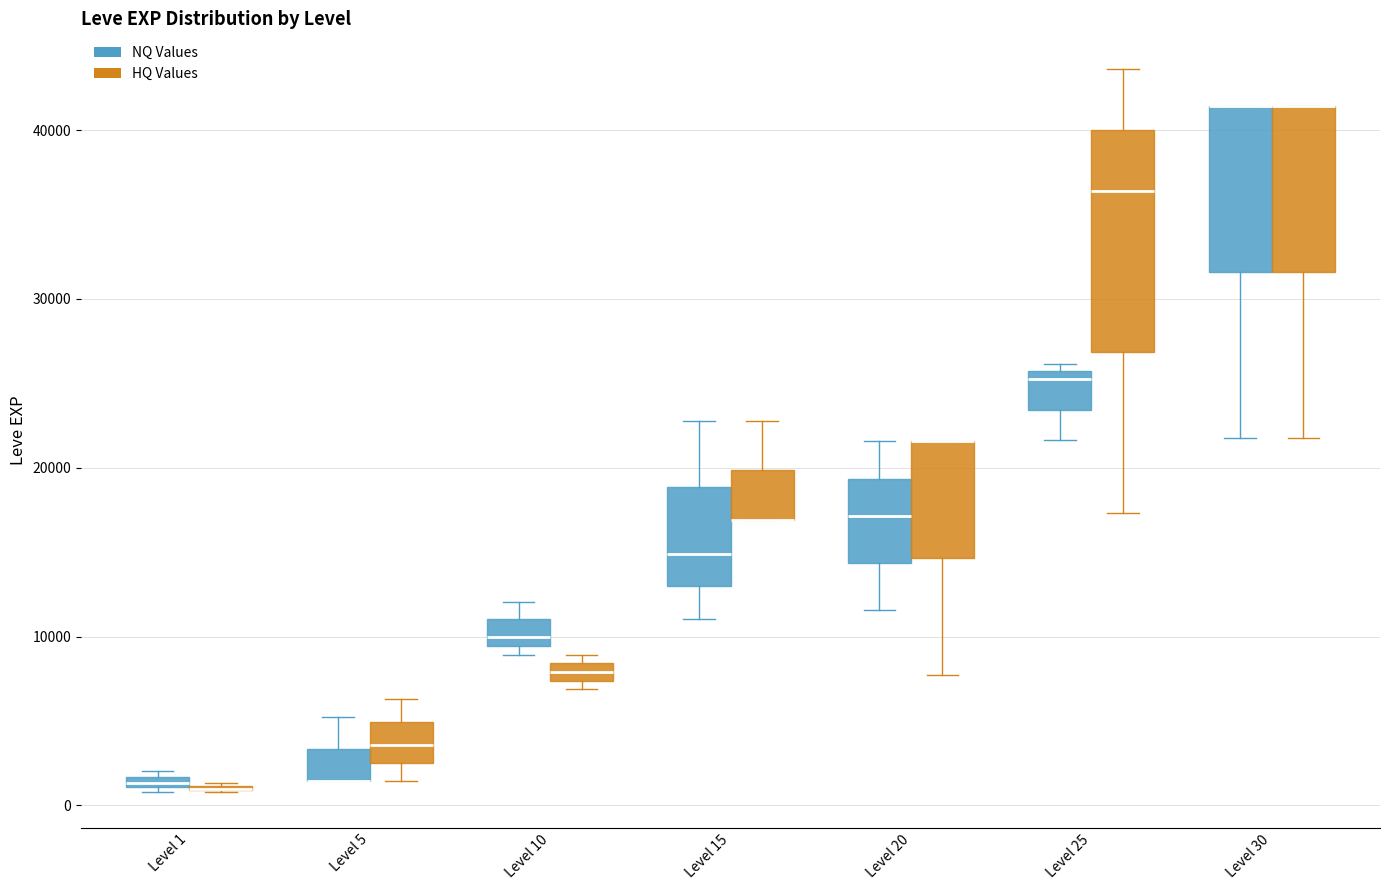

Comparing the boxes themselves (not the whiskers), which one is the tallest?

Level 25 (HQ Values)